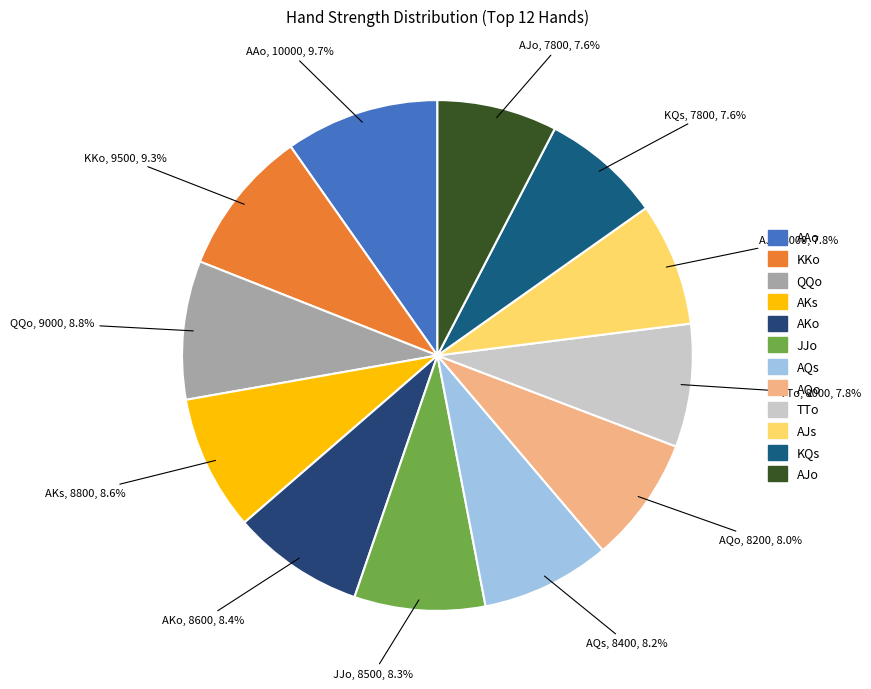

To the nearest percent, what percentage of the pie is AQs?

8%